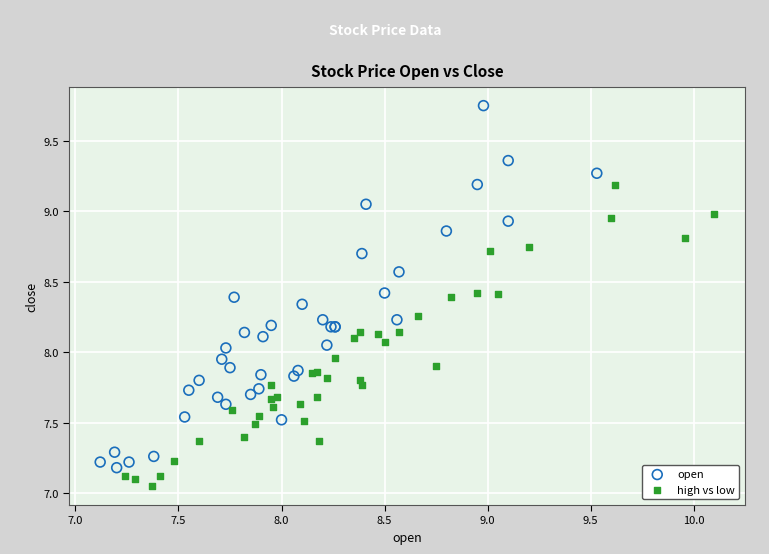

Which series contains the highest Y value?

open